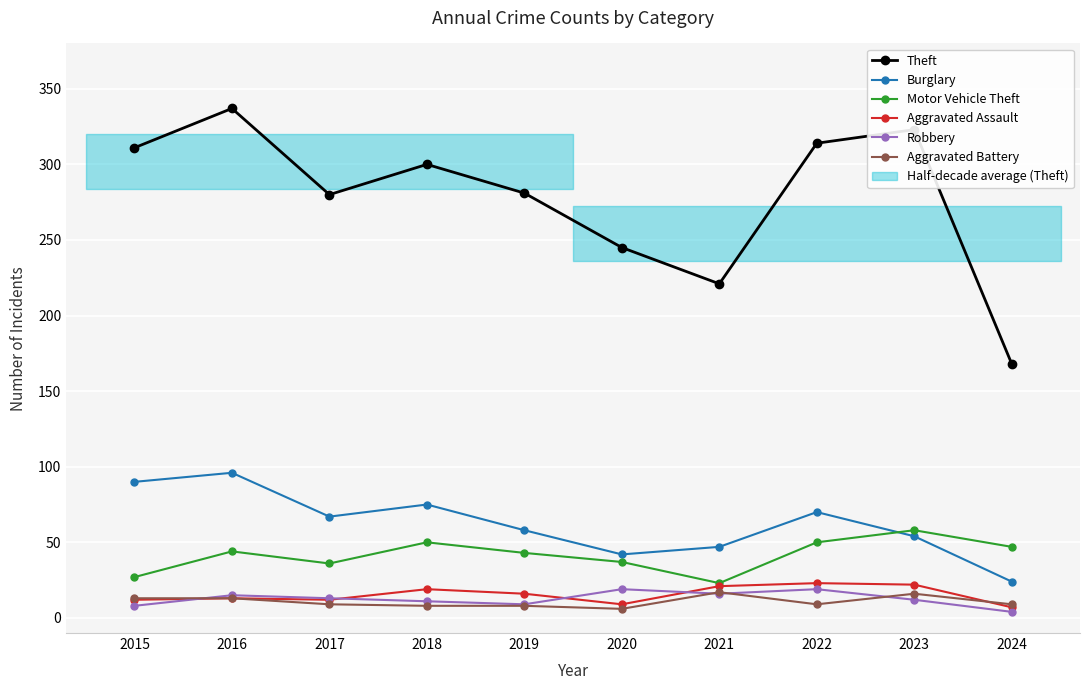

True or false: Burglary and Aggravated Assault cross at least once.

False